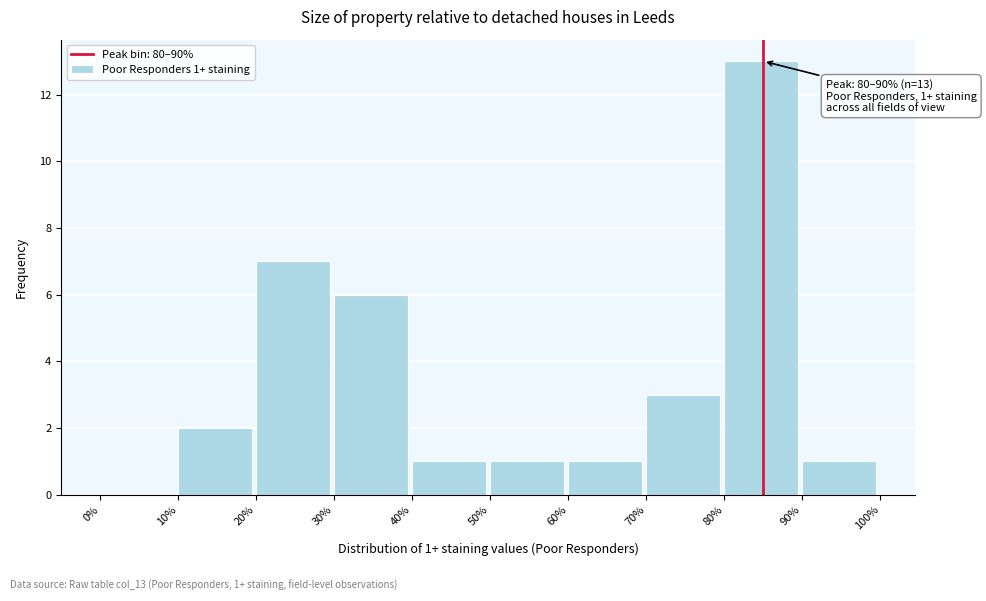

Which range on the x-axis has the tallest bar?

80% to 90%